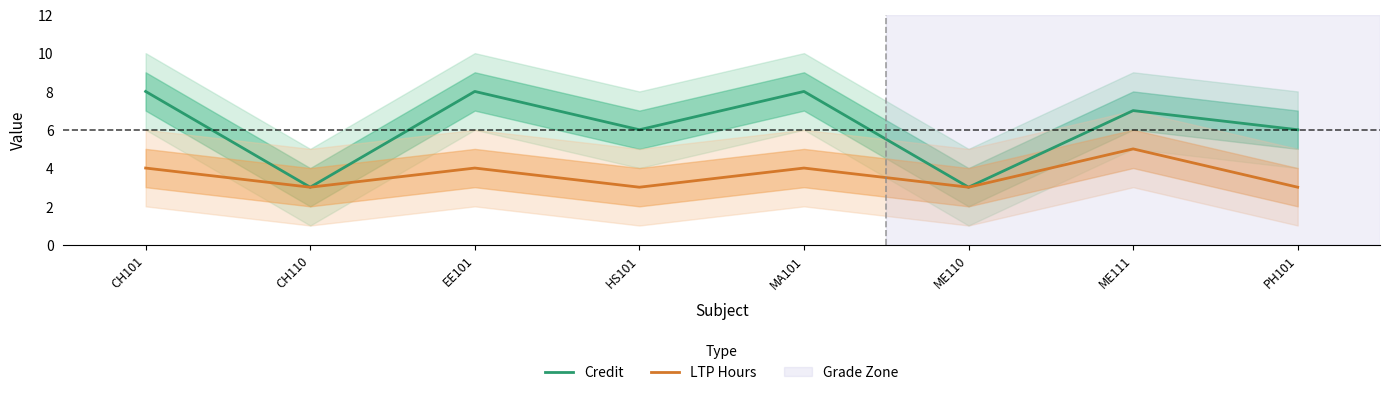

Reading left to right, extract all data points from this chart.

Credit: 8	3	8	6	8	3	7	6
LTP Hours: 4	3	4	3	4	3	5	3